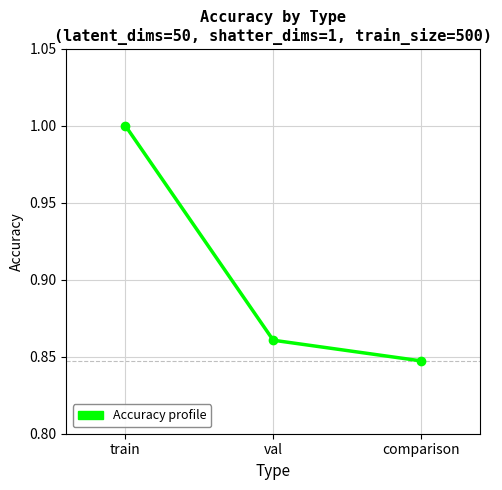

Which category has the highest value across all series?

train